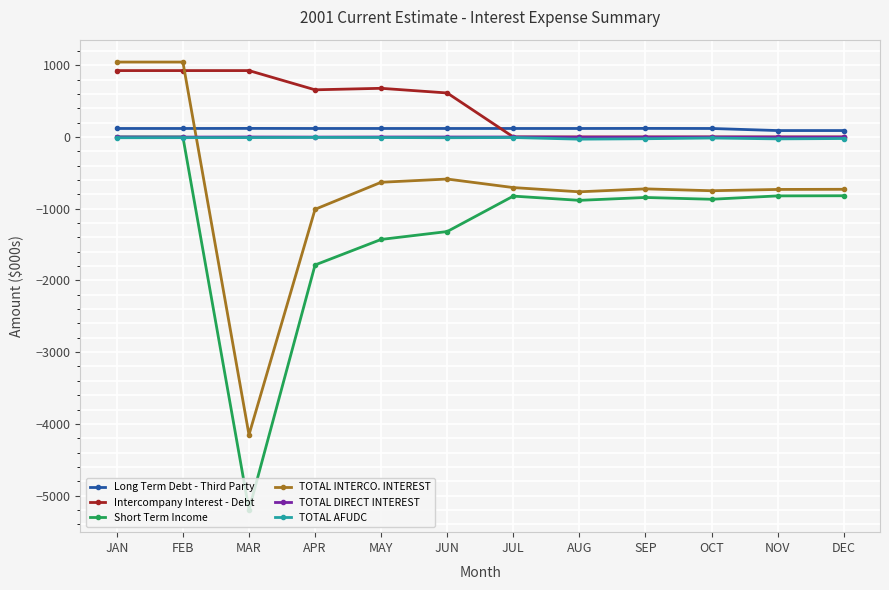

How many values in the Long Term Debt - Third Party series are below 118?

2